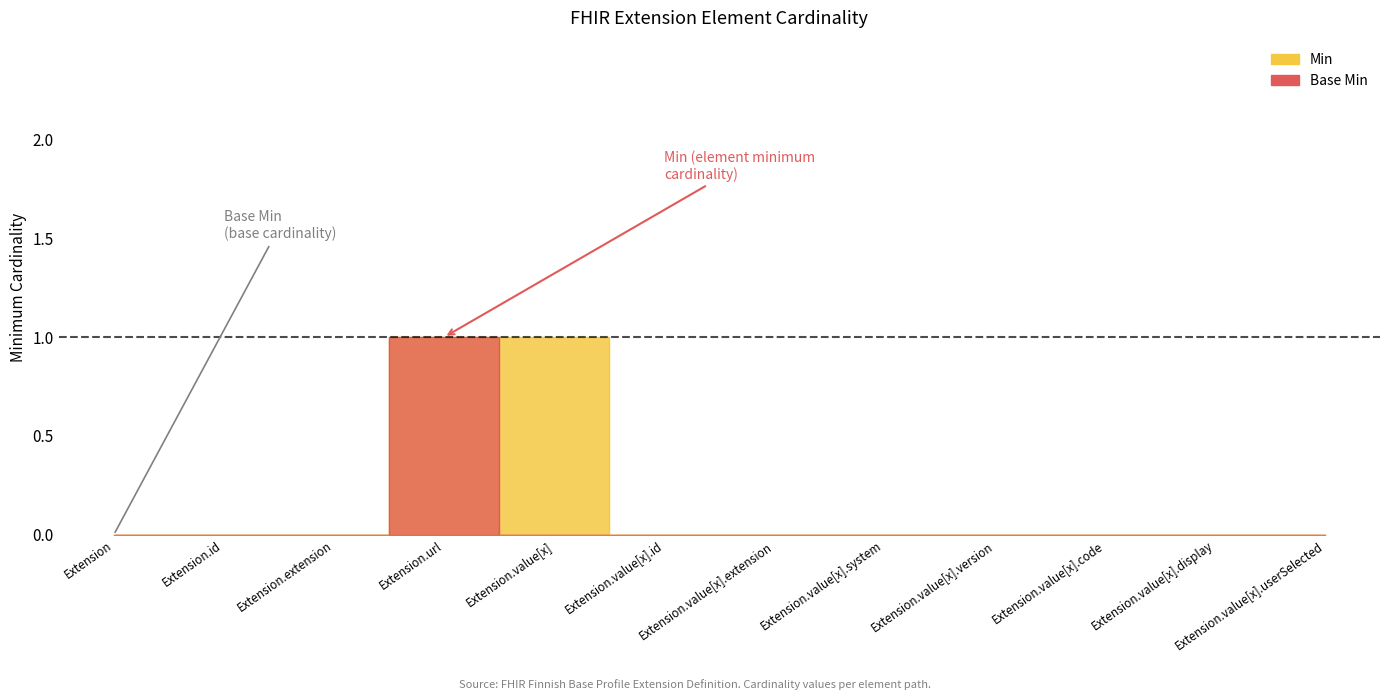

At which label is Min closest to 0?

Extension